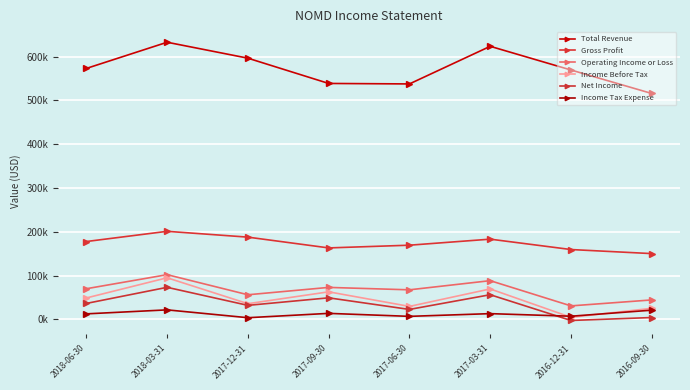

True or false: Income Tax Expense and Net Income intersect in this chart.

True